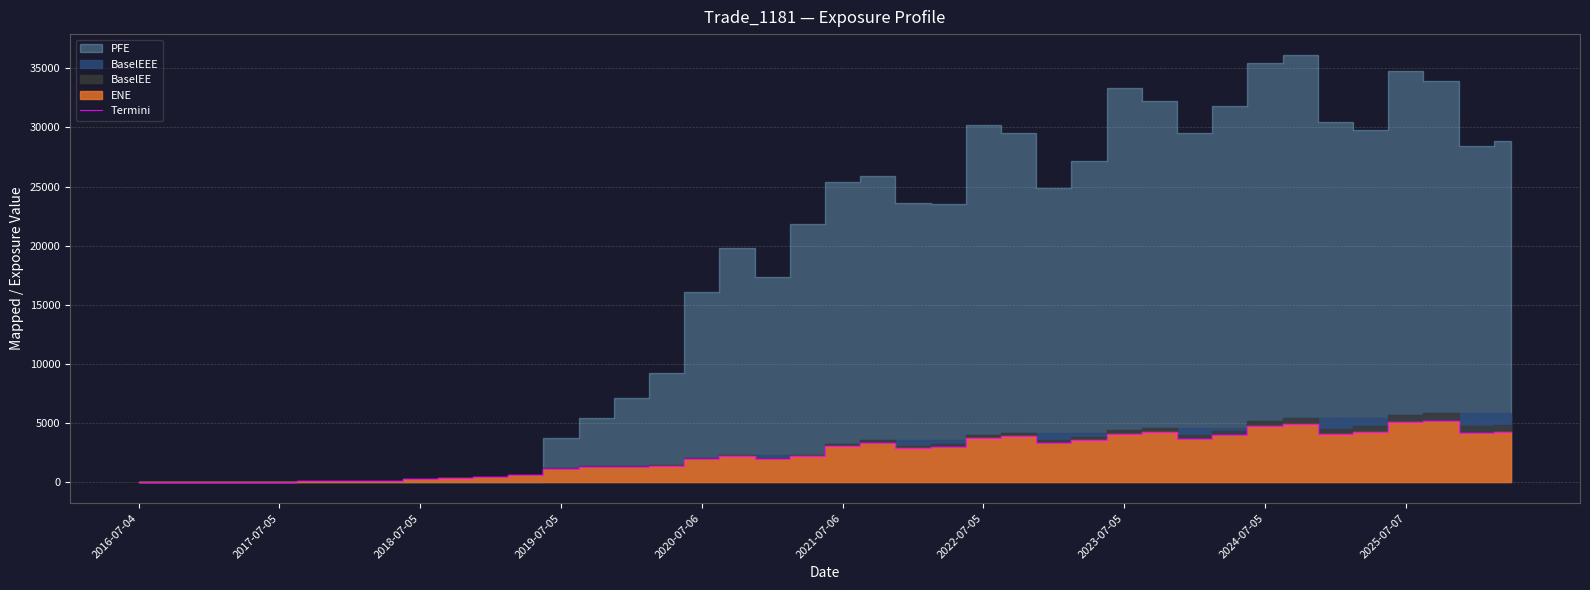

What is the maximum value for Termini?

5161.9